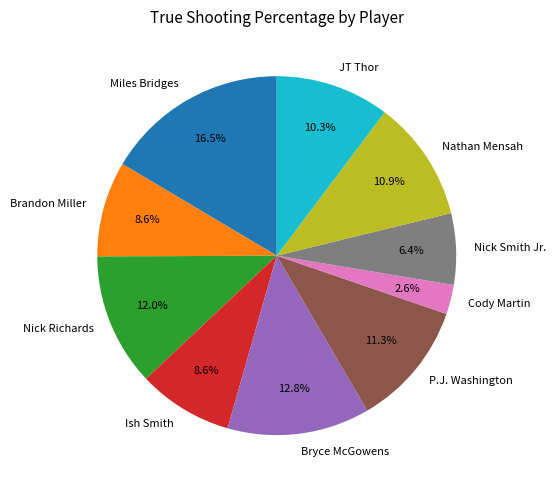

Count the number of slices in the pie.

10